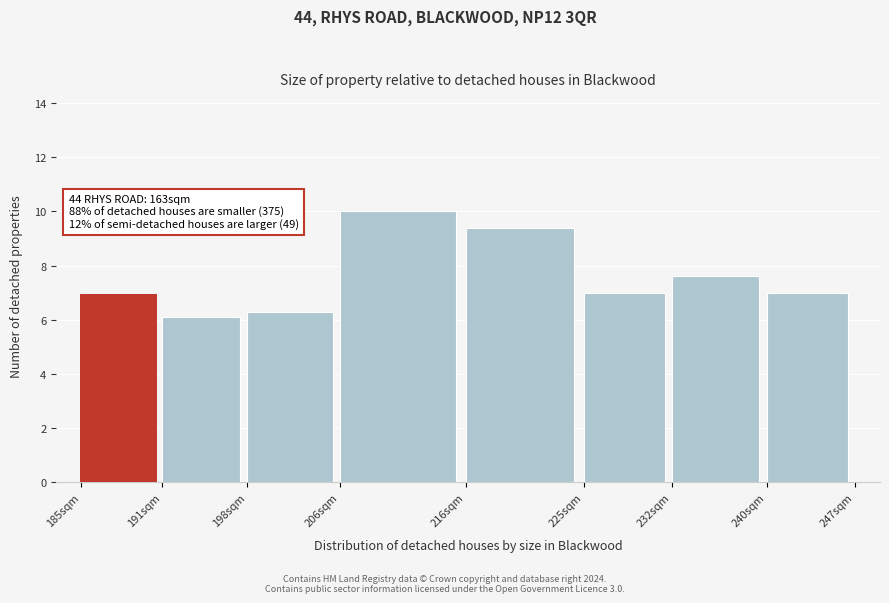

Reading right to left, transcribe all the data shown in this chart.

240sqm=7.0	232sqm=7.6	225sqm=7.0	216sqm=9.4	206sqm=10.0	198sqm=6.3	191sqm=6.1	185sqm=6.9